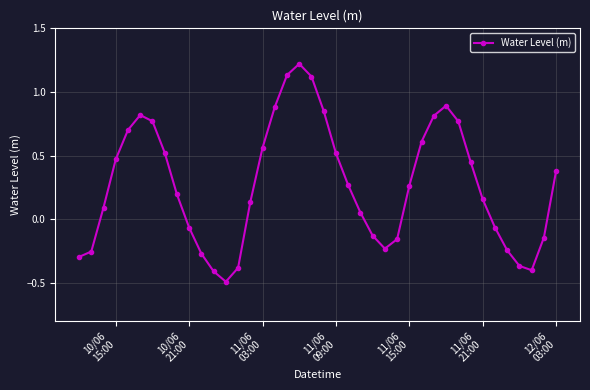

How many points are higher than both their immediate neighbors (excluding endpoints)?

3